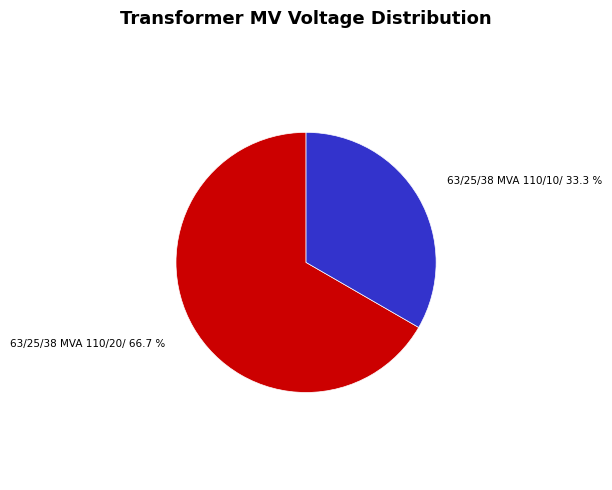

To the nearest percent, what is the difference between the largest and smallest slice percentages?

33%